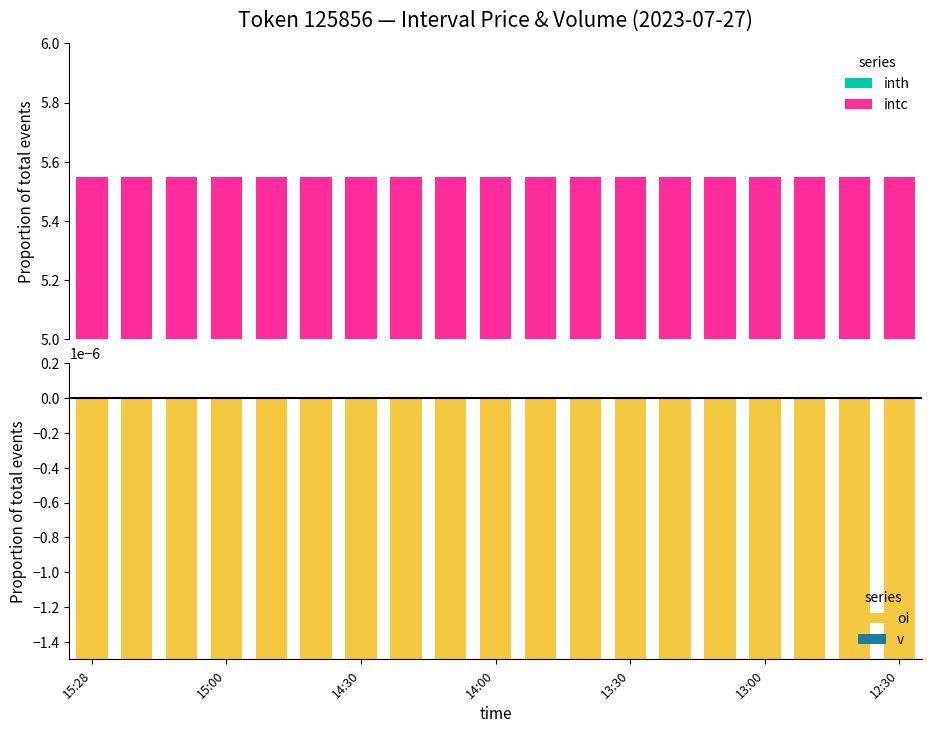

Between 8 and 15, which series saw the biggest shift?

intc